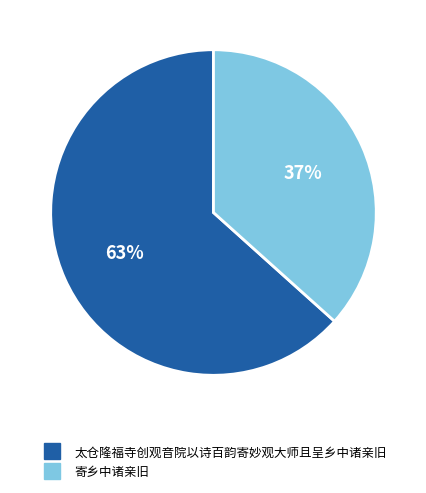

Which category has the biggest portion of the pie?

太仓隆福寺创观音院以诗百韵寄妙观大师且呈乡中诸亲旧